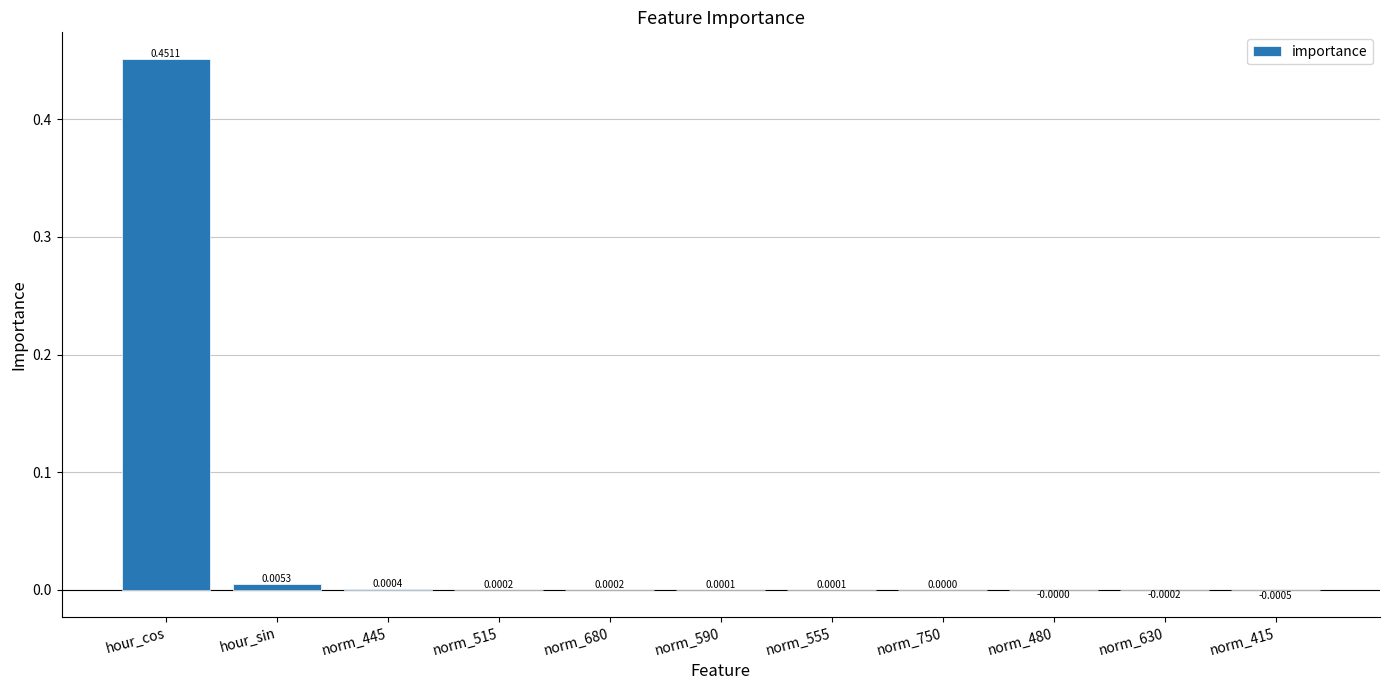

Which has a higher value, norm_480 or norm_680?

norm_680